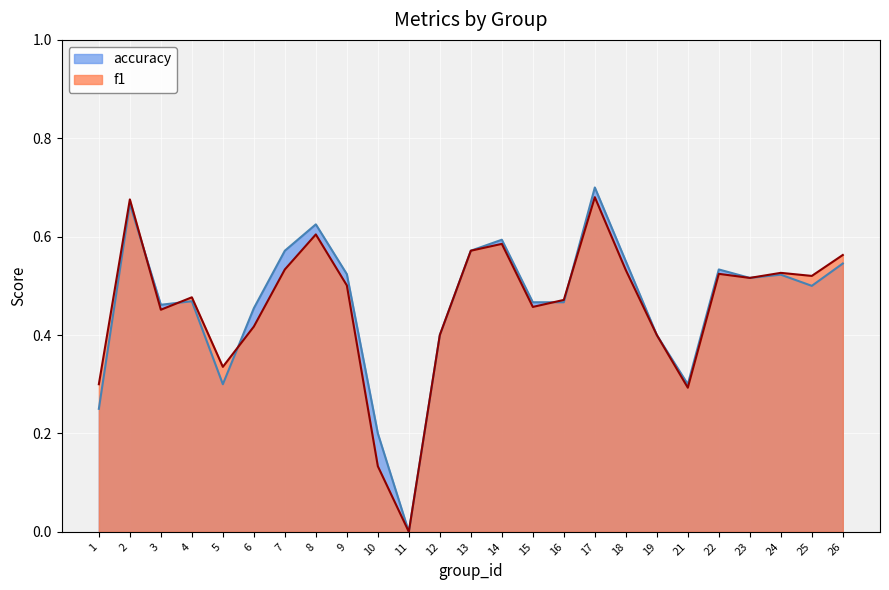

Which has a higher value, 3 or 6?

3